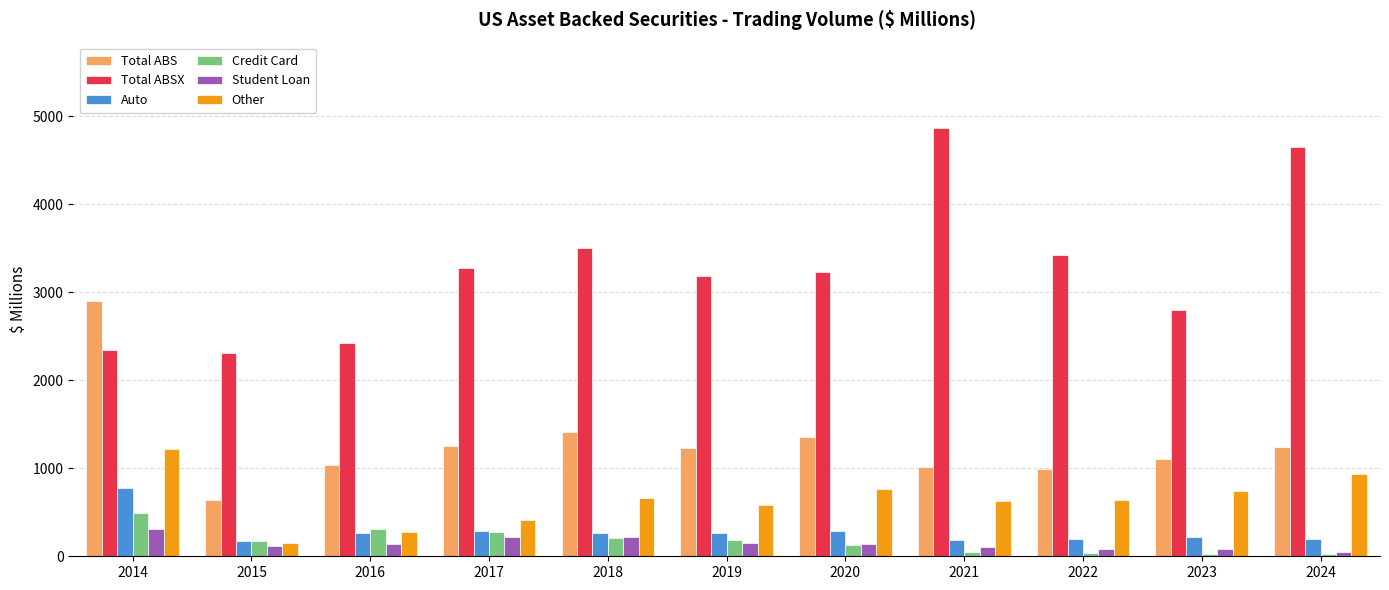

The value of Total ABS at 2015 is 643.9. True or false?

True